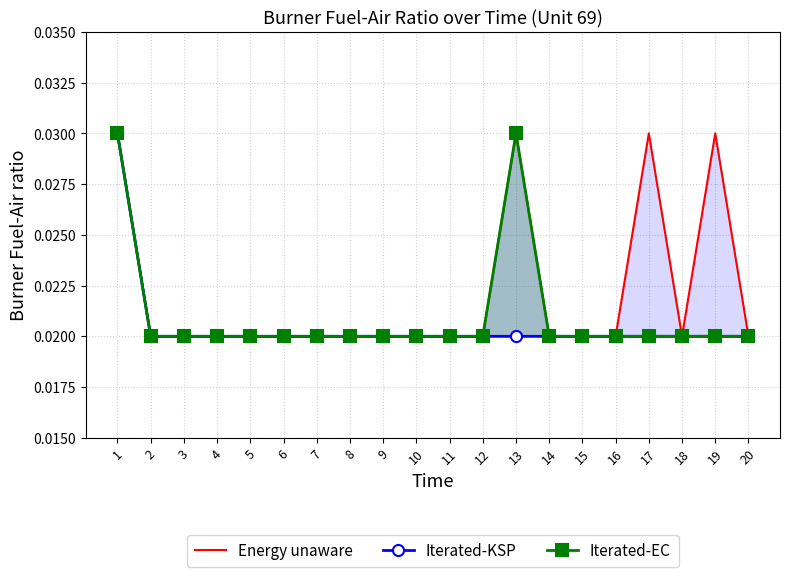

True or false: Iterated-KSP has more than 0 interior local peaks.

False